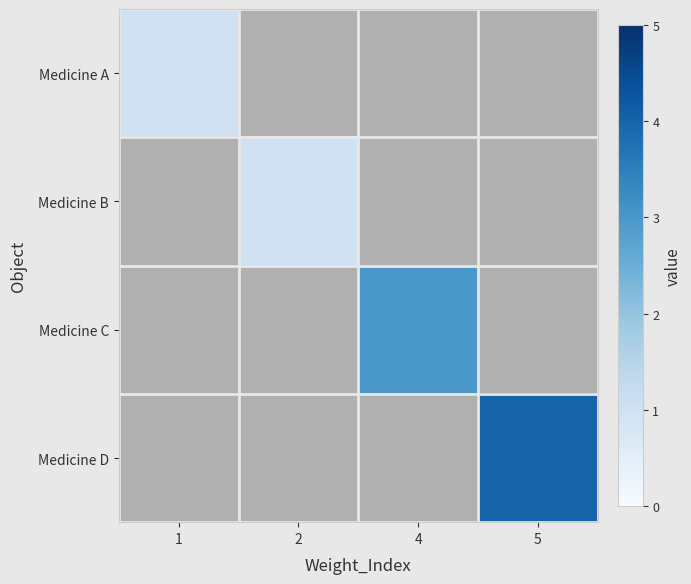

How many data points does each series have?

4